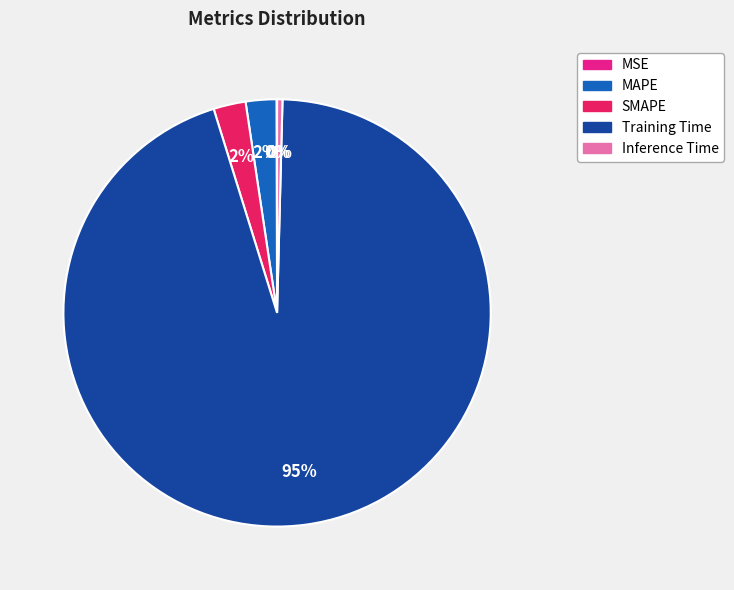

To the nearest percent, what is the average slice percentage?

20%